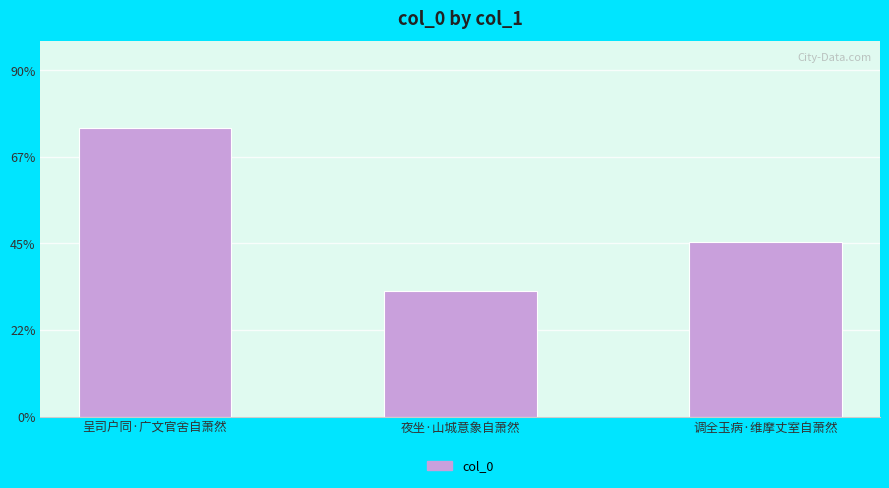

What is the label of the 2nd bar from the left?

夜坐·山城意象自萧然